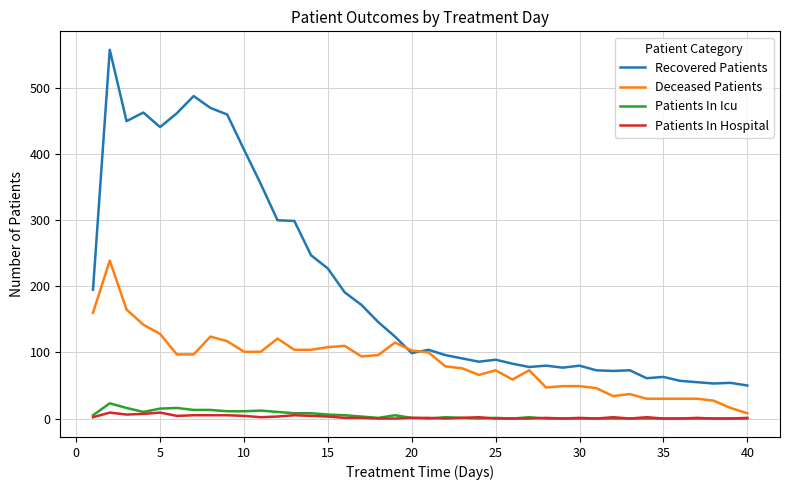

Does the chart display data point markers on the line(s)?

No